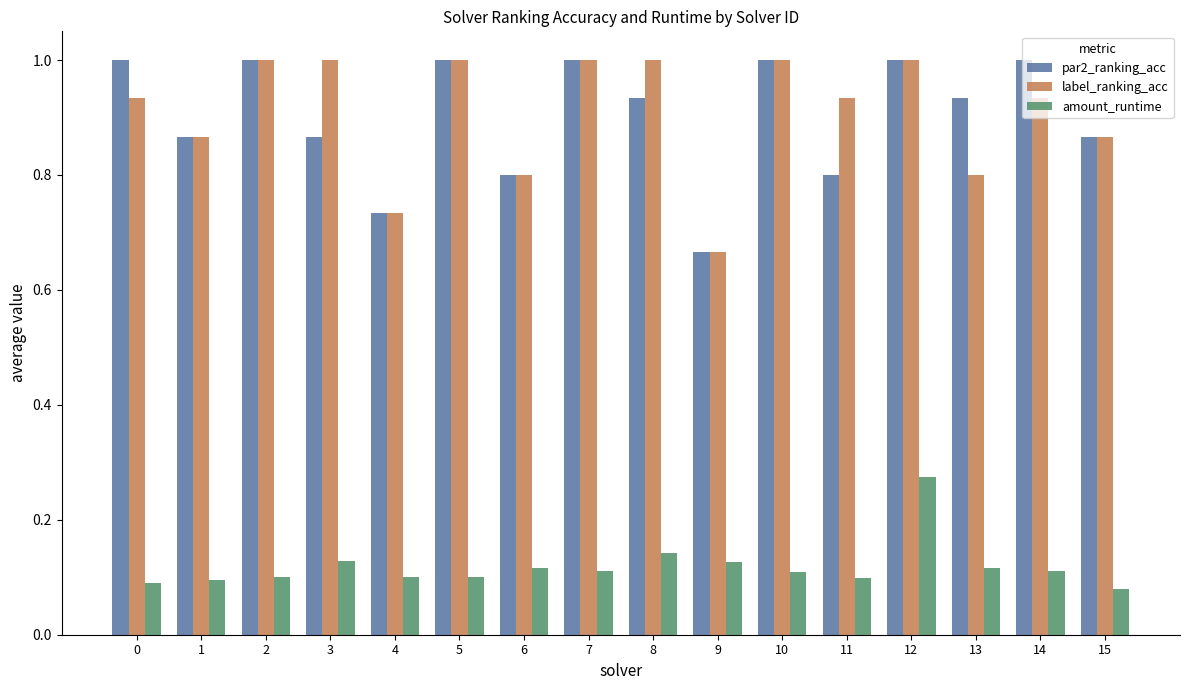

At 11, list the series in order from smallest to largest.

amount_runtime, par2_ranking_acc, label_ranking_acc